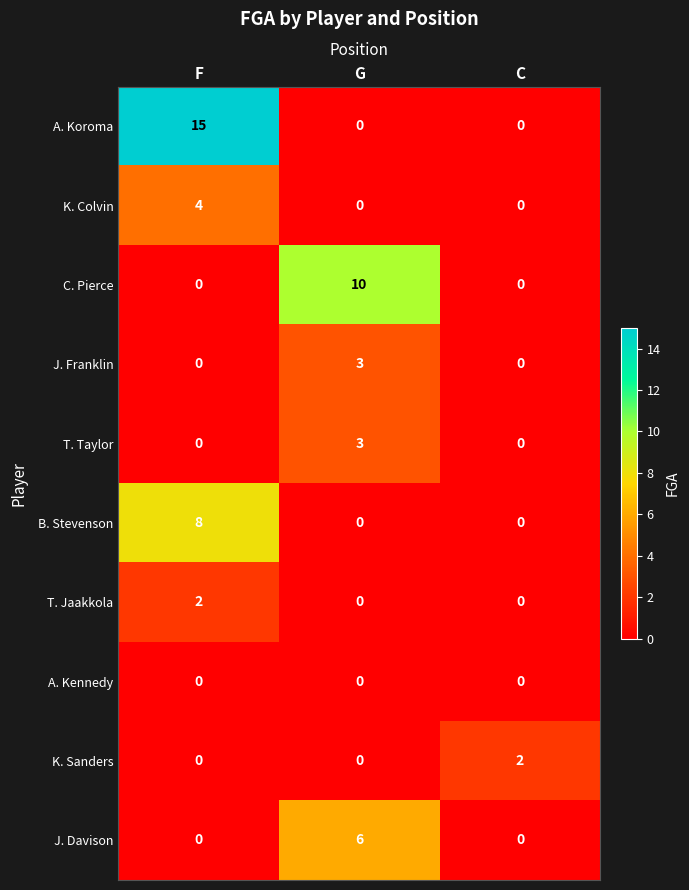

How many distinct data groups are displayed?

10